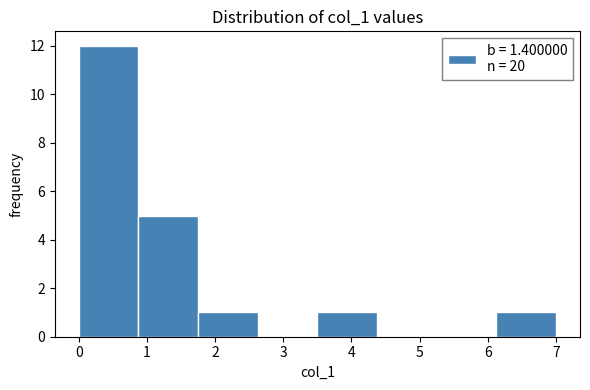

Reading left to right, transcribe this chart: for each bar, give the range it covers on the x-axis and its height. Neither the bar edges nor the heights are printed on the chart, so give them approximately, as read against the axes.

0.0 to 0.9: 12
0.9 to 1.8: 5
1.8 to 2.6: 1
2.6 to 3.5: 0
3.5 to 4.4: 1
4.4 to 5.3: 0
5.3 to 6.1: 0
6.1 to 7.0: 1